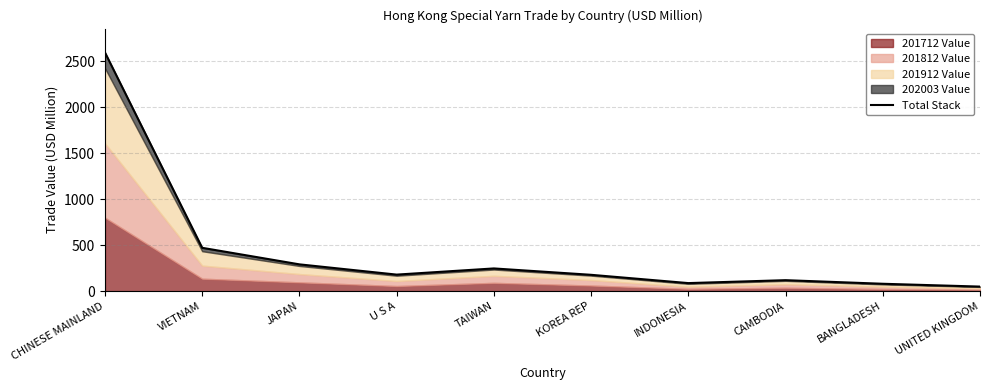

Rank the categories by value from lowest to highest.

UNITED KINGDOM, BANGLADESH, INDONESIA, CAMBODIA, KOREA REP, U S A, TAIWAN, JAPAN, VIETNAM, CHINESE MAINLAND